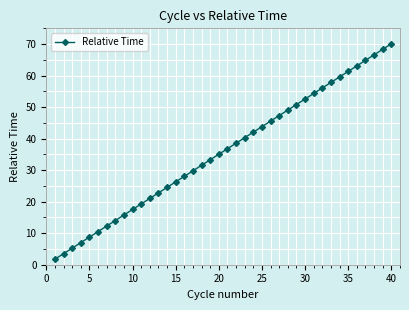

What is the smallest value displayed?

1.8